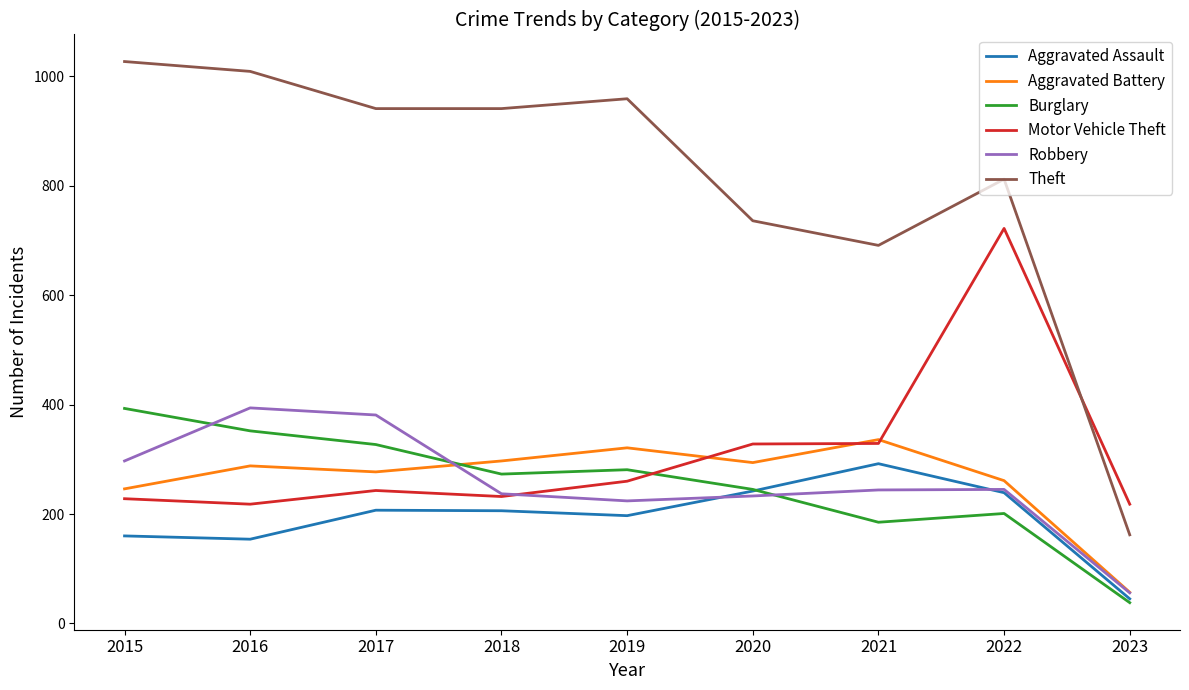

The value of Robbery at 2019 is 224. True or false?

True